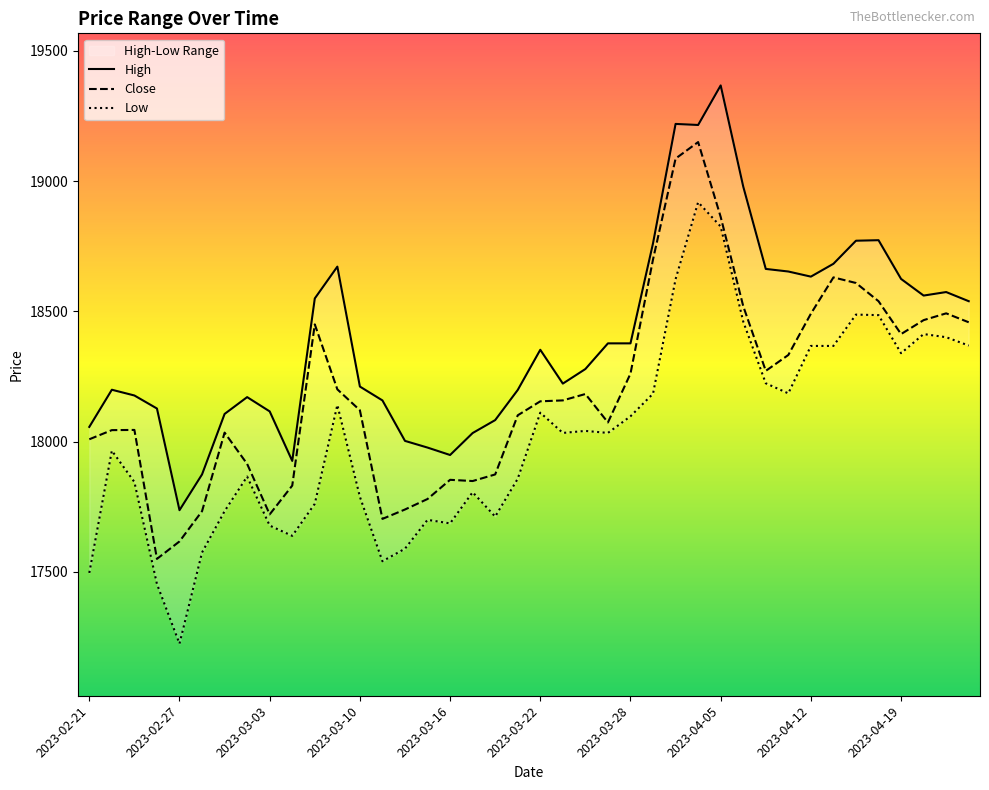

What is the difference between the maximum and minimum values in the Low series?

1694.8